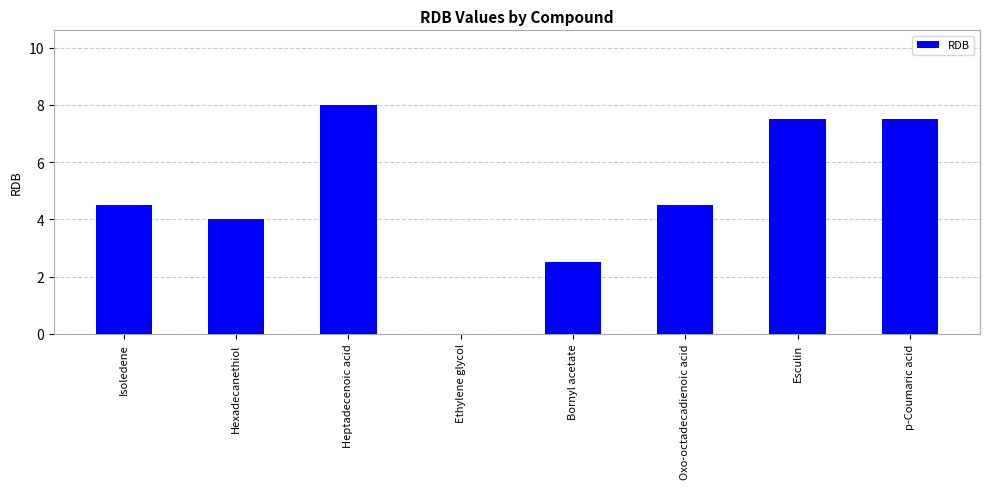

What is the sum of all values?

38.5